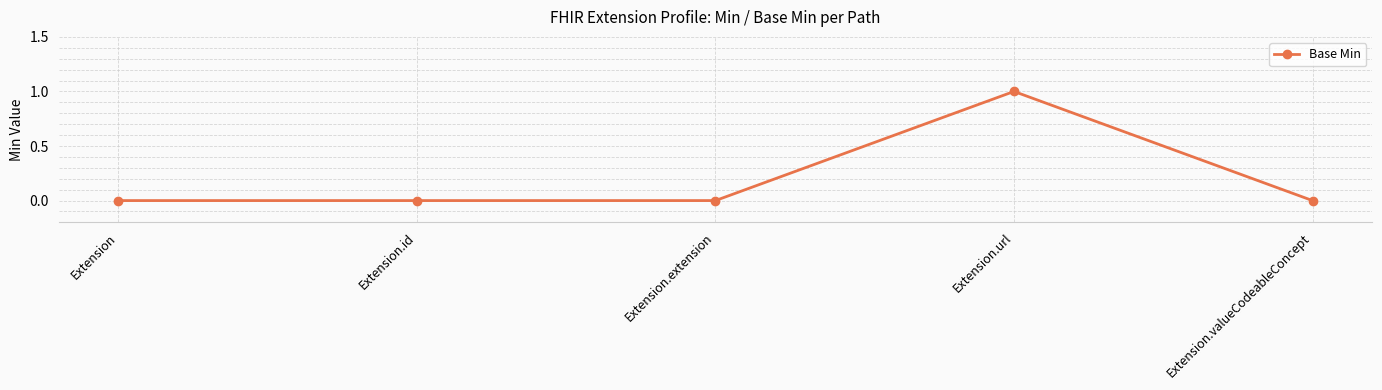

Which category has the highest value across all series?

Extension.url